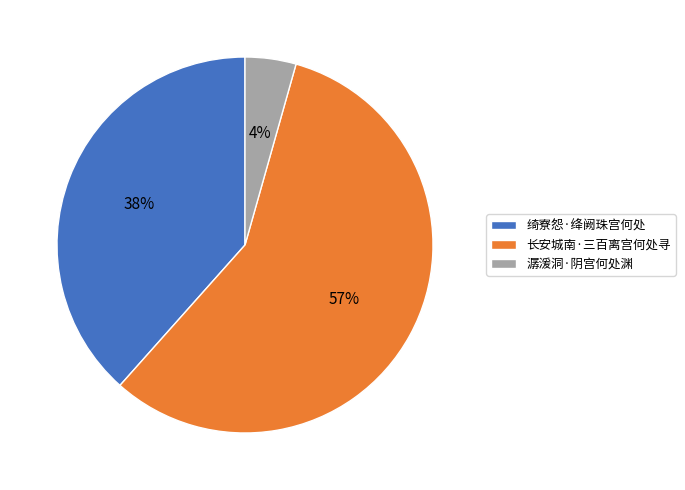

Does 绮寮怨·绛阙珠宫何处 account for over 50% of the chart?

No